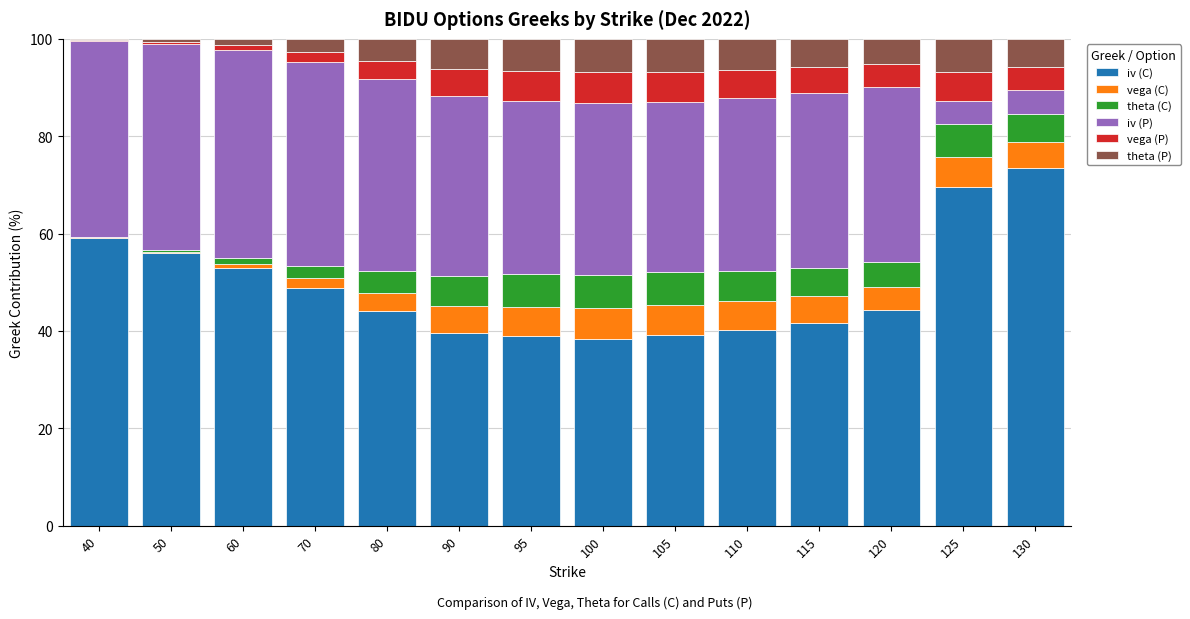

Which category has the highest value in the iv (C) series?

130